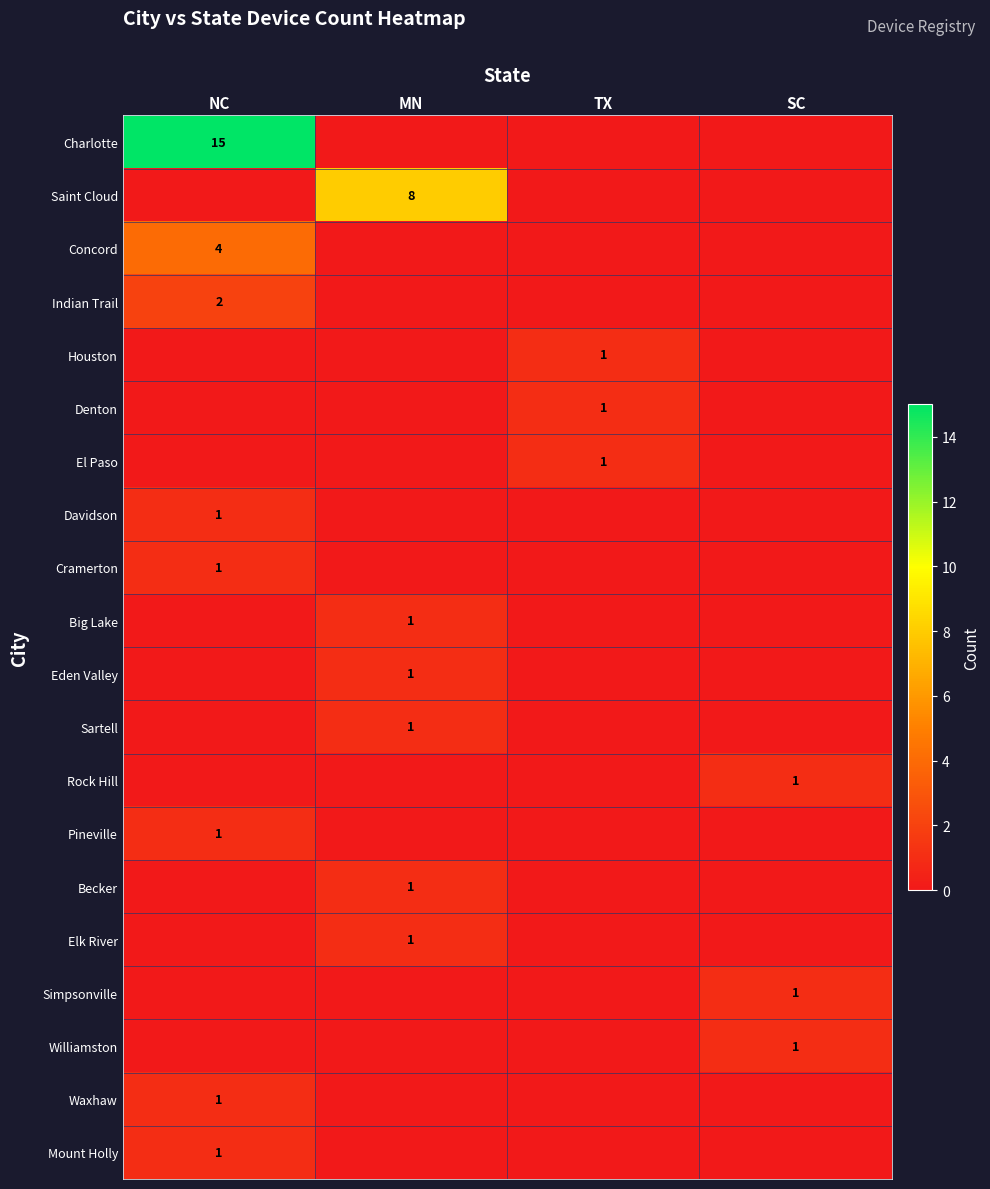

What is the total value across all series at MN?

13